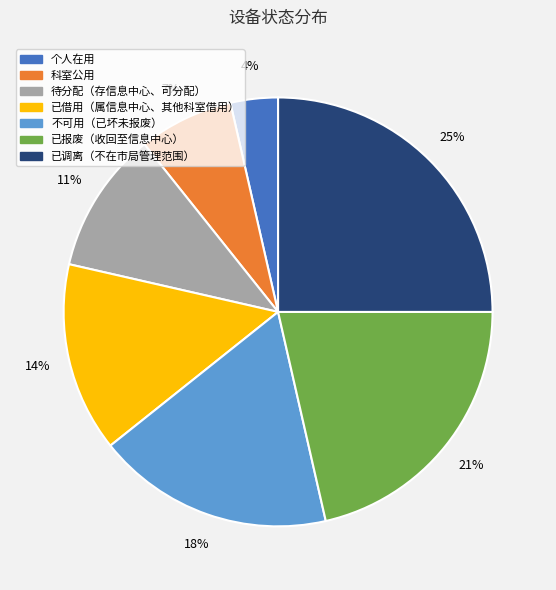

Which has a higher value, 已报废（收回至信息中心） or 不可用（已坏未报废）?

已报废（收回至信息中心）